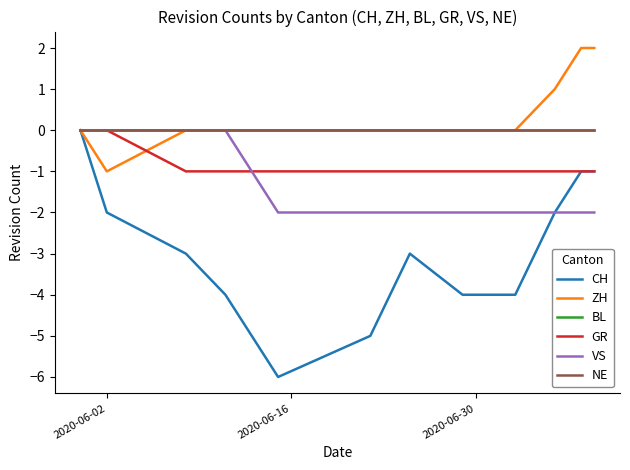

Reading right to left, extract all data points from this chart.

CH: -1	-1	-2	-4	-4	-3	-5	-6	-4	-3	-2	0
ZH: 2	2	1	0	0	0	0	0	0	0	-1	0
BL: 0	0	0	0	0	0	0	0	0	0	0	0
GR: -1	-1	-1	-1	-1	-1	-1	-1	-1	-1	0	0
VS: -2	-2	-2	-2	-2	-2	-2	-2	0	0	0	0
NE: 0	0	0	0	0	0	0	0	0	0	0	0